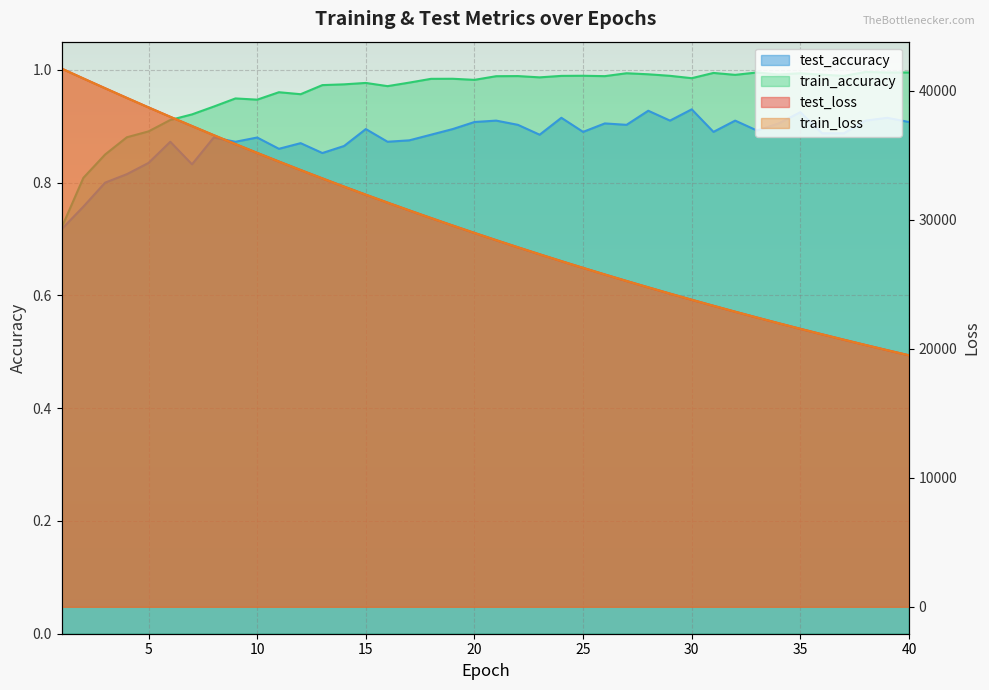

At which label is train_loss closest to 30612?

17